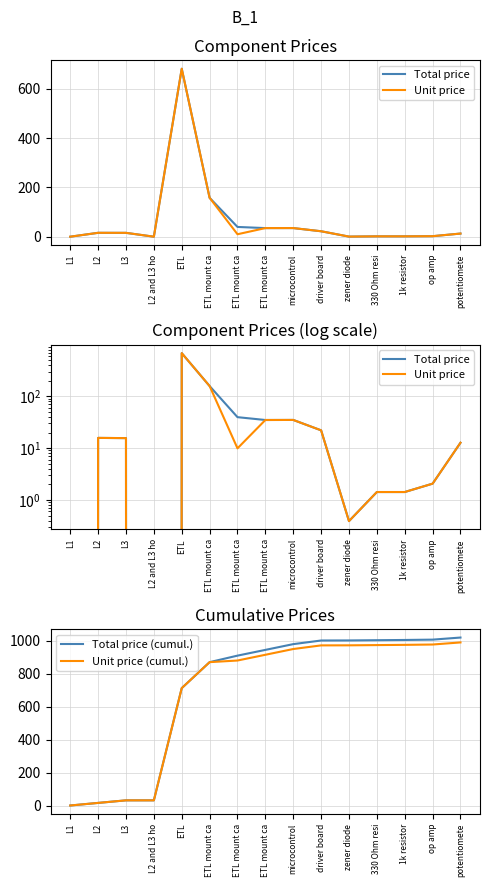

The value of Unit price at ETL mount ca is 262.3. True or false?

False